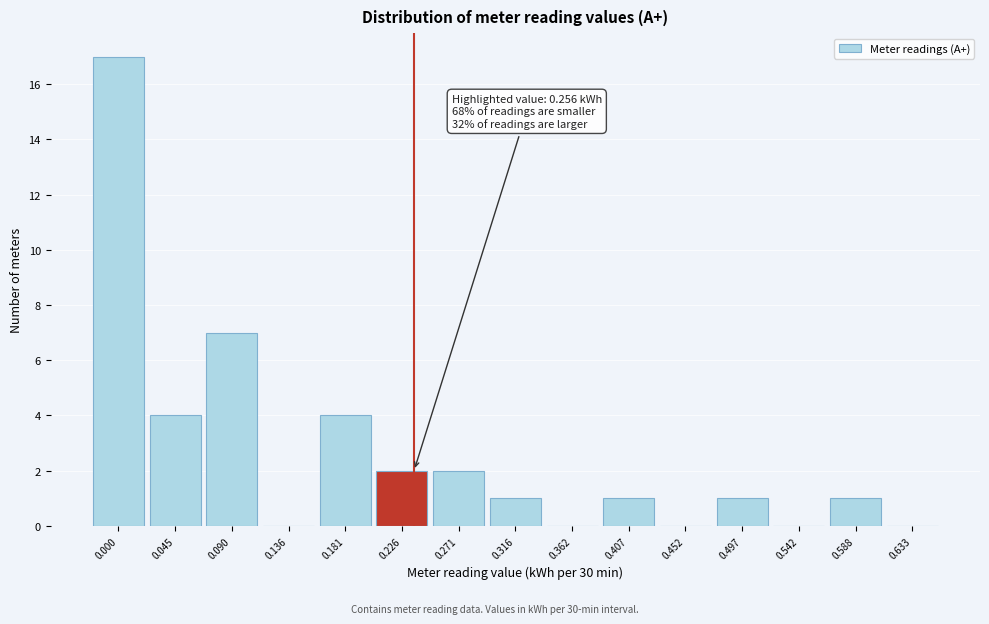

Reading left to right, what are all the values shown in this chart?

0.000=17	0.045=4	0.090=7	0.136=0	0.181=4	0.226=2	0.271=2	0.316=1	0.362=0	0.407=1	0.452=0	0.497=1	0.542=0	0.588=1	0.633=0